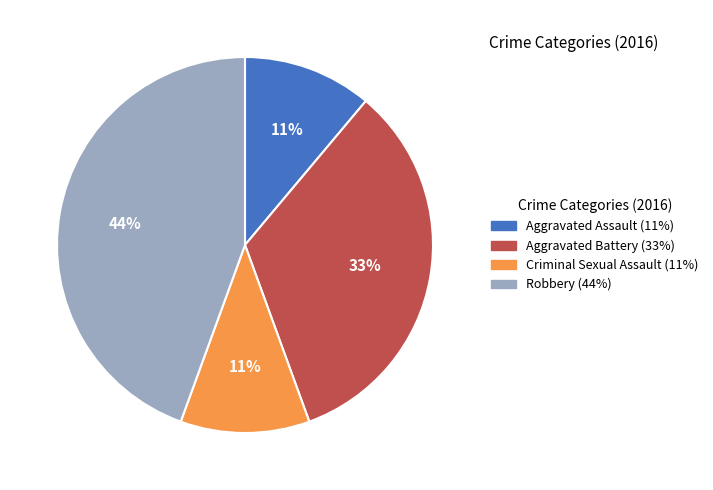

To the nearest percent, what percentage of the pie is Aggravated Battery?

33%